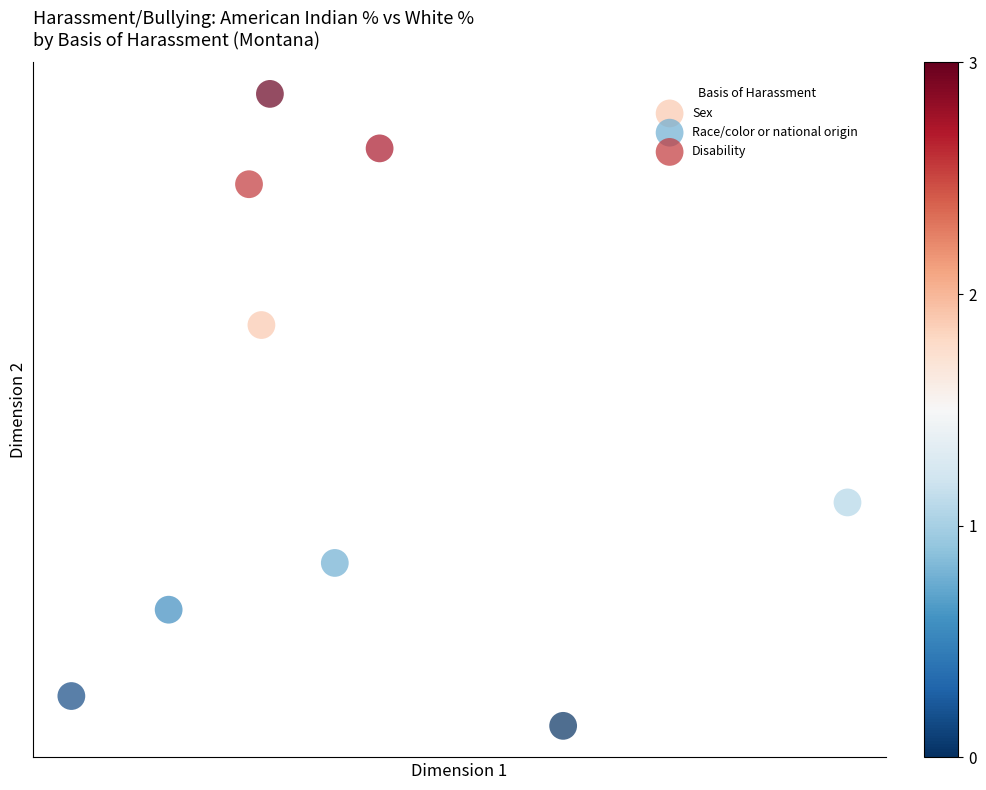

What are all the series names shown in the legend?

Sex, Race/color or national origin, Disability